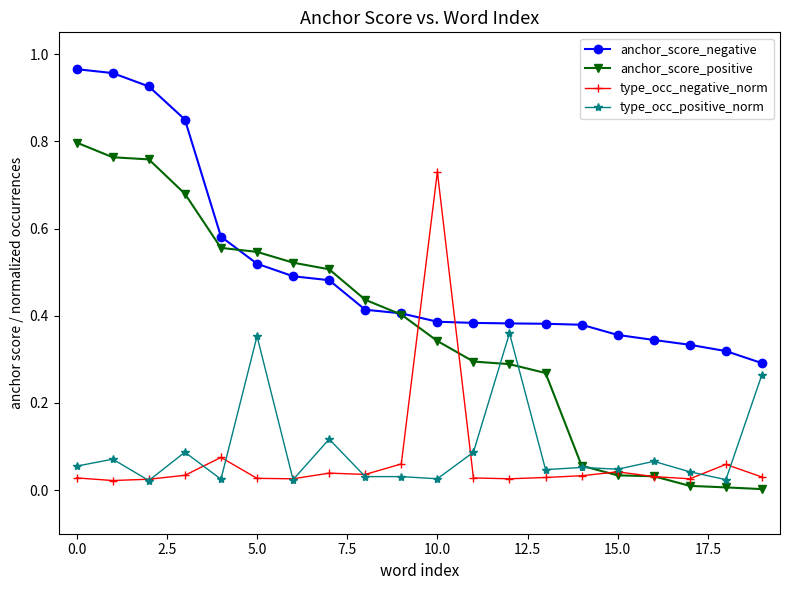

Count the number of categories in the chart.

20